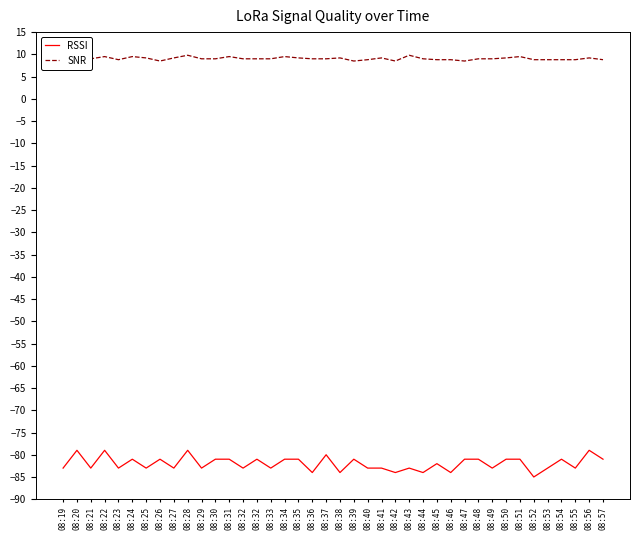

Which series has the largest range (max minus min)?

RSSI